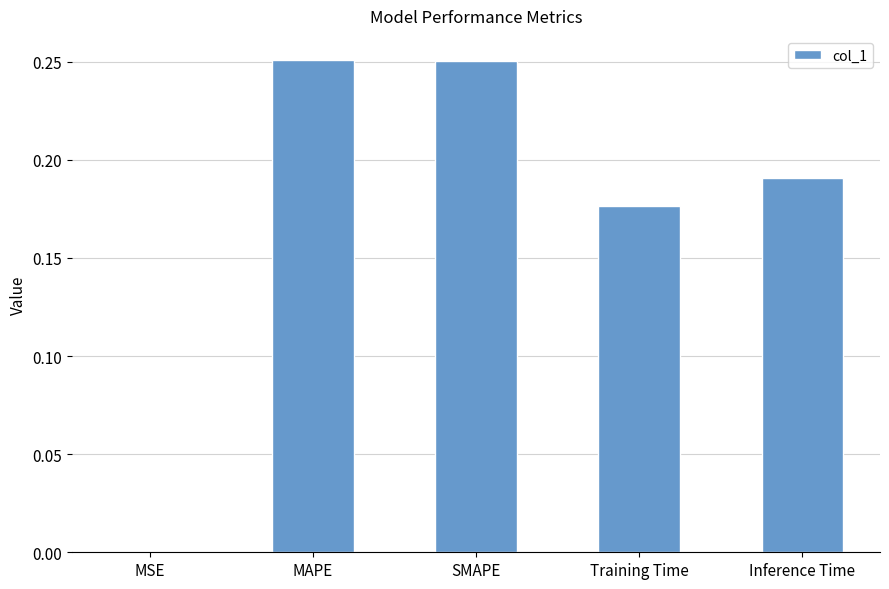

Which has a higher value, Inference Time or SMAPE?

SMAPE